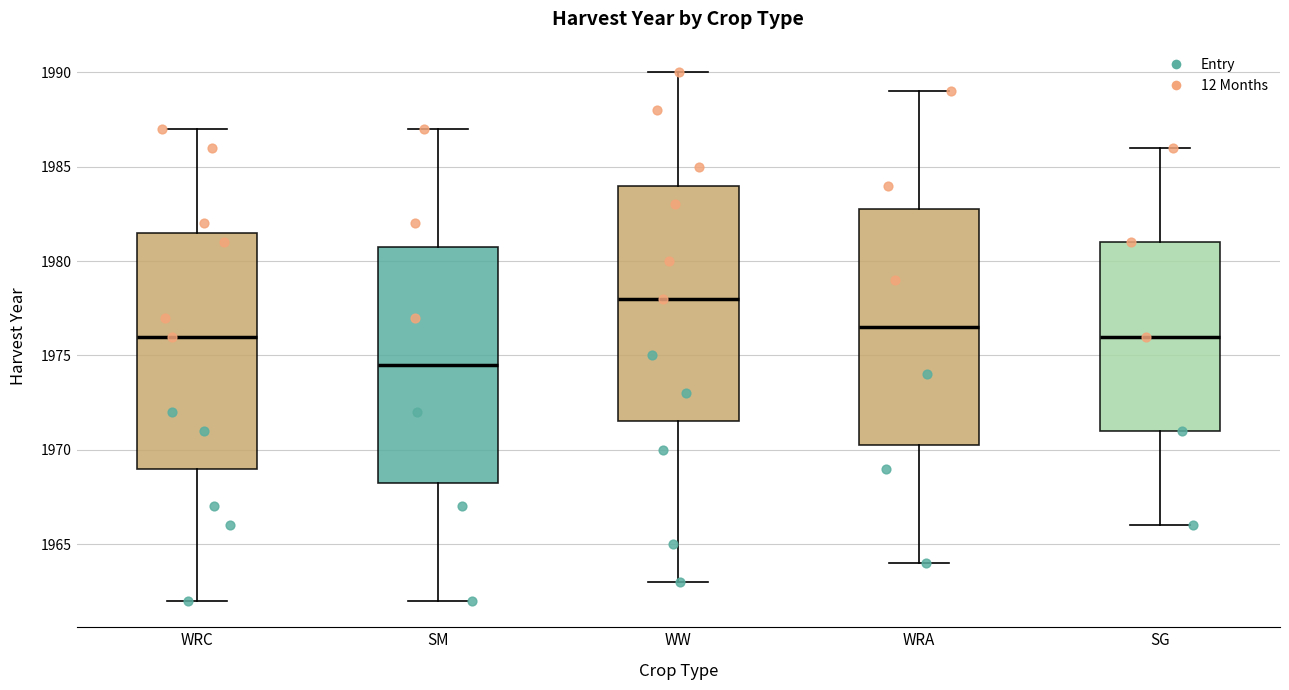

Reading left to right, read every box against the y-axis: the position of its median line, the range the box covers, and the ends of its whiskers. The values are not printed on the chart, so give them approximately, as read against the axis.

WRC: median 1976.0, box 1969.0 to 1981.5, whiskers 1962.0 to 1987.0
SM: median 1974.5, box 1968.5 to 1981.0, whiskers 1962.0 to 1987.0
WW: median 1978.0, box 1971.5 to 1984.0, whiskers 1963.0 to 1990.0
WRA: median 1976.5, box 1970.5 to 1983.0, whiskers 1964.0 to 1989.0
SG: median 1976.0, box 1971.0 to 1981.0, whiskers 1966.0 to 1986.0